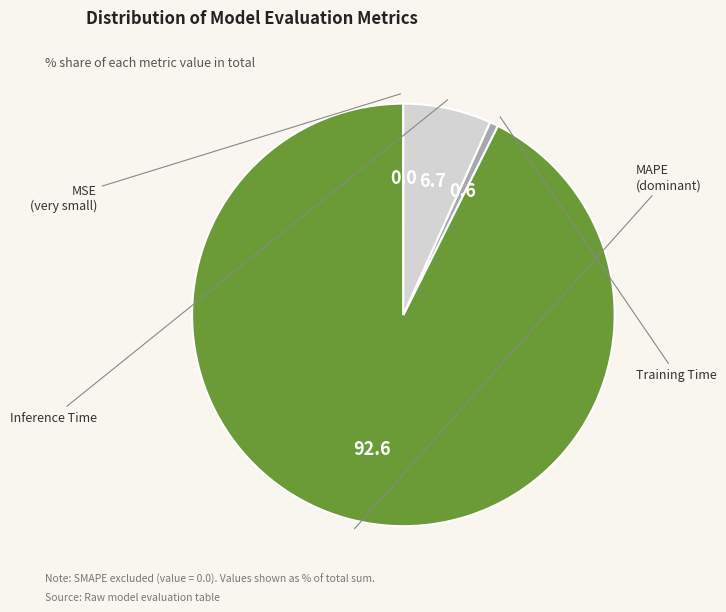

To the nearest percent, what is the difference between the Inference Time and Training Time slice percentages?

6%